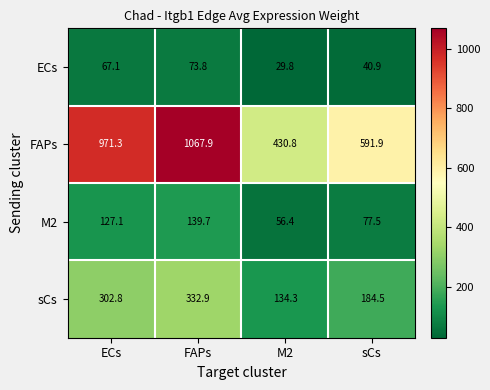

Rank the series at sCs from highest to lowest value.

FAPs, sCs, M2, ECs